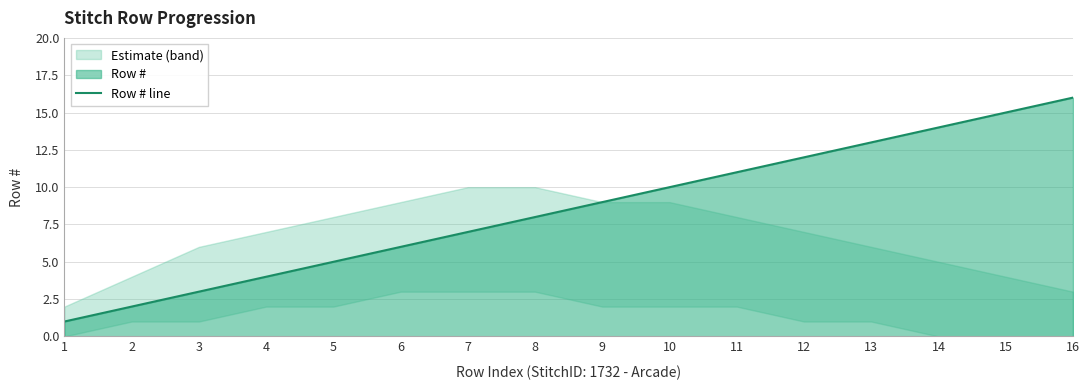

Rank the categories by value from lowest to highest.

1, 2, 3, 4, 5, 6, 7, 8, 9, 10, 11, 12, 13, 14, 15, 16